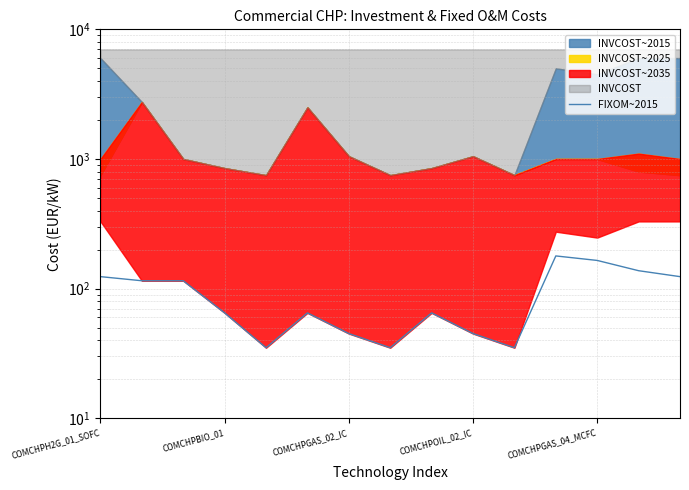

List the labels in order of value, smallest first.

COMCHPGAS_04_MCFC, 7, 10, 6, 9, COMCHPOIL_02_IC, 5, 8, COMCHPBIO_01, COMCHPGAS_02_IC, COMCHPH2G_01_SOFC, 14, 13, 12, 11